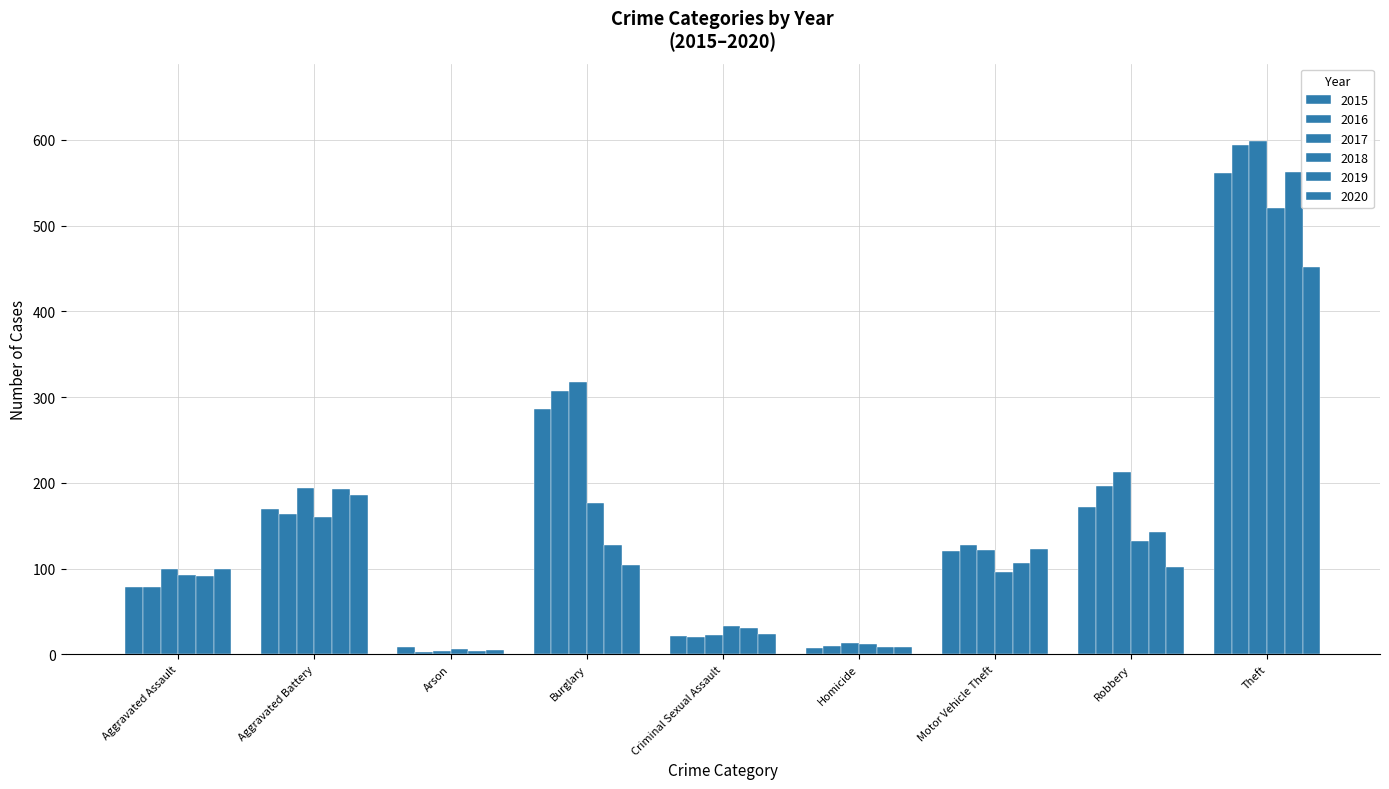

How many groups of bars are there?

9